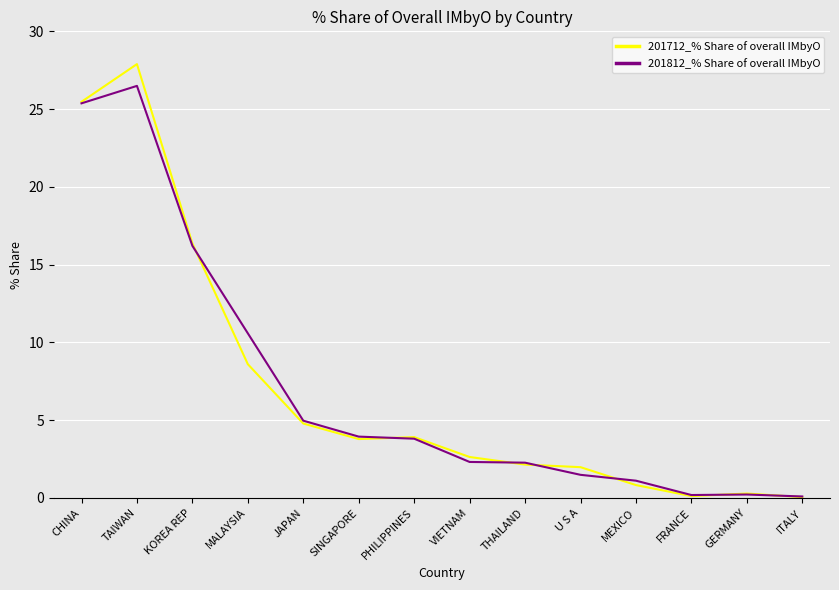

What is the difference between the highest and lowest values at TAIWAN?

1.4